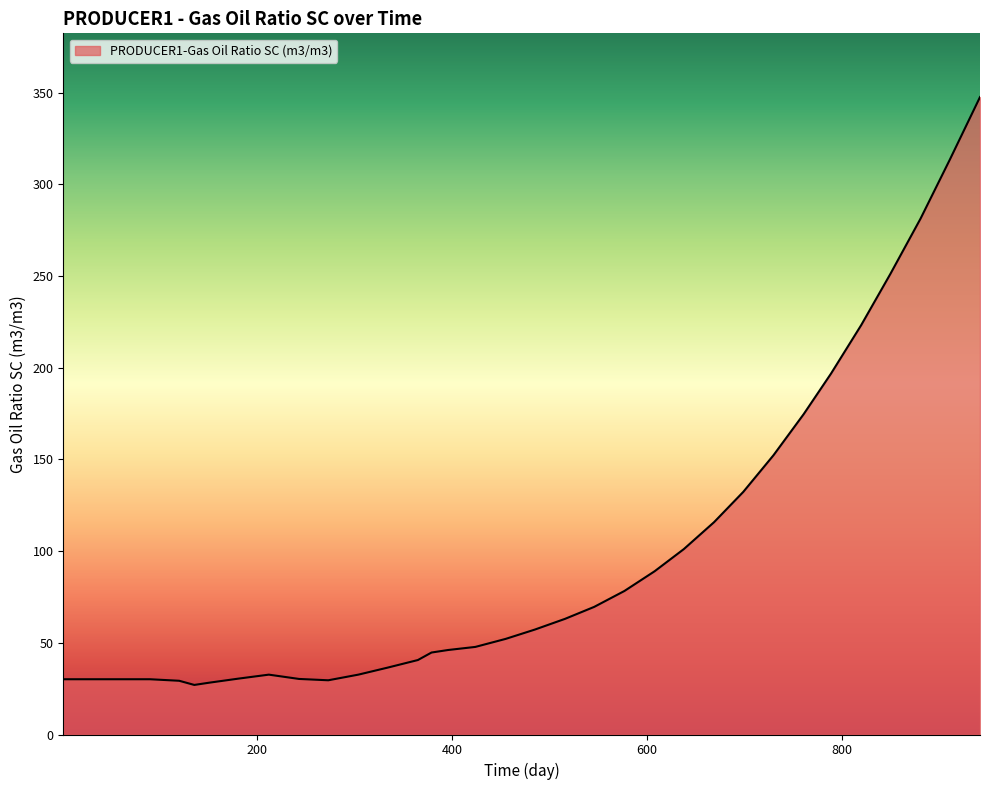

What is the smallest value displayed?

27.0